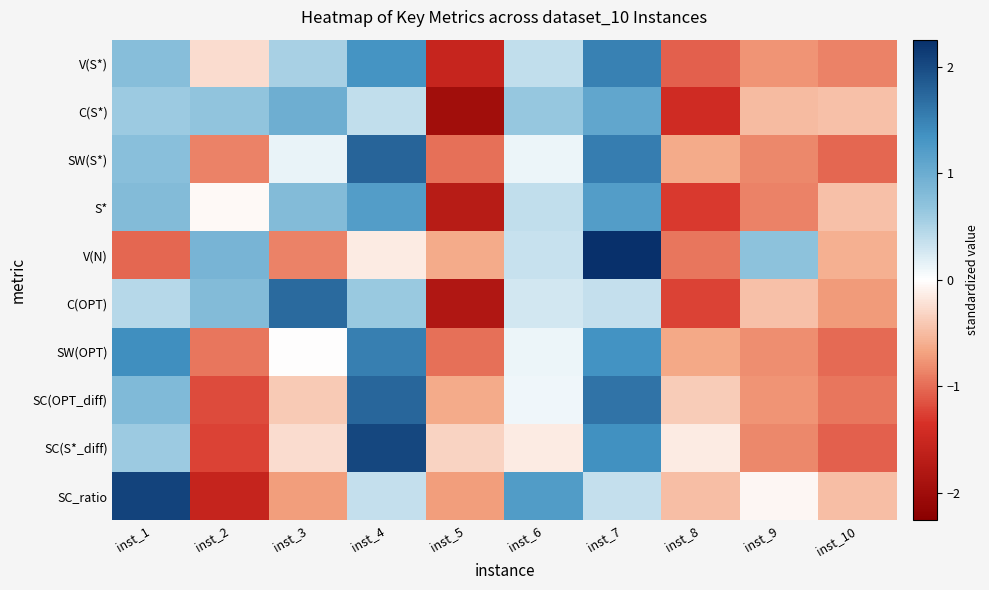

Count the number of categories in the chart.

10